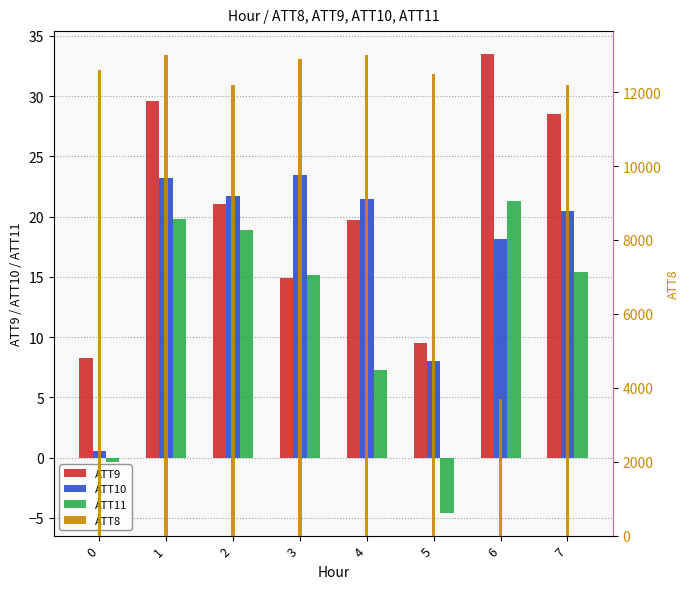

The value of ATT8 at 1 is 13000.0. True or false?

True